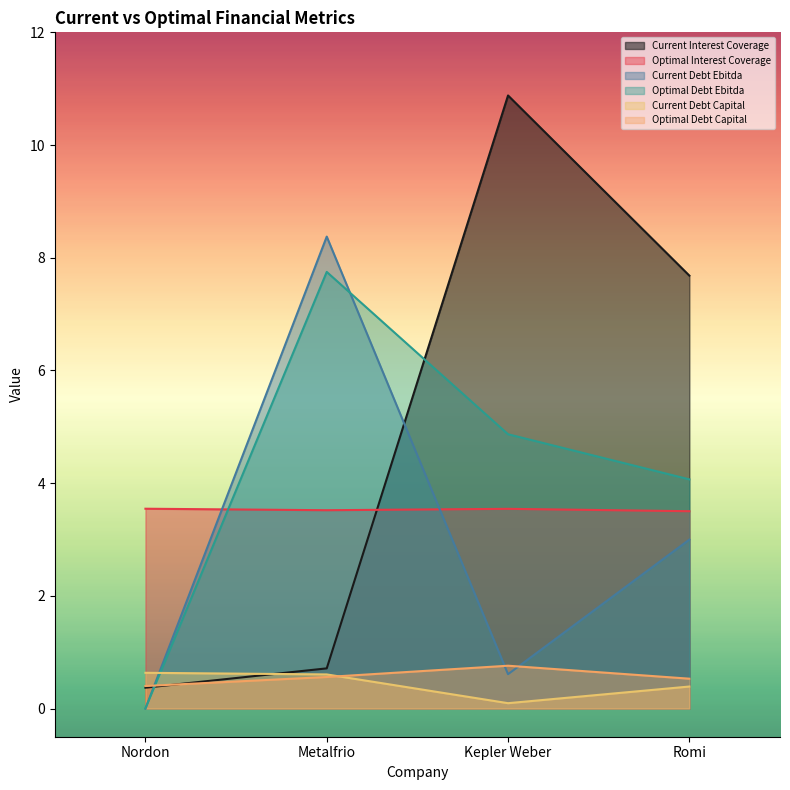

What is the sum of all current_debt_capital values?

1.7